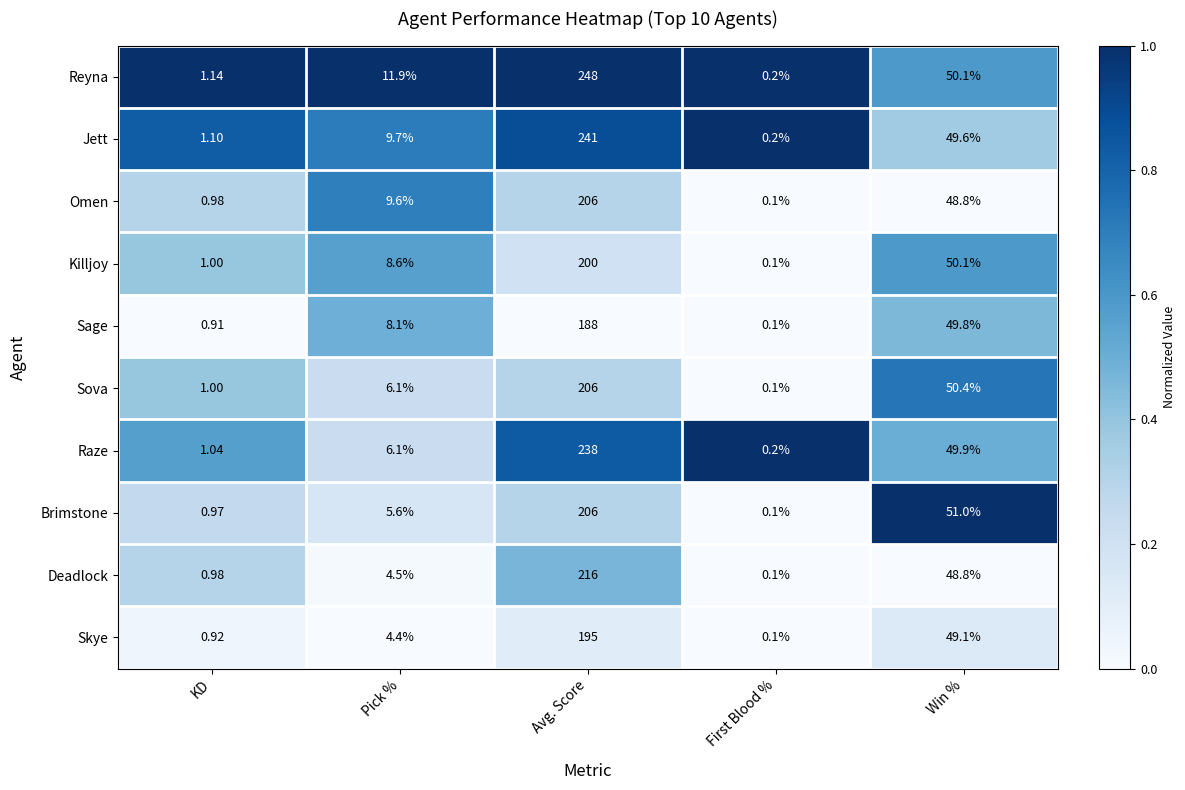

What is the spread (max minus min) of values at Win %?

2.2